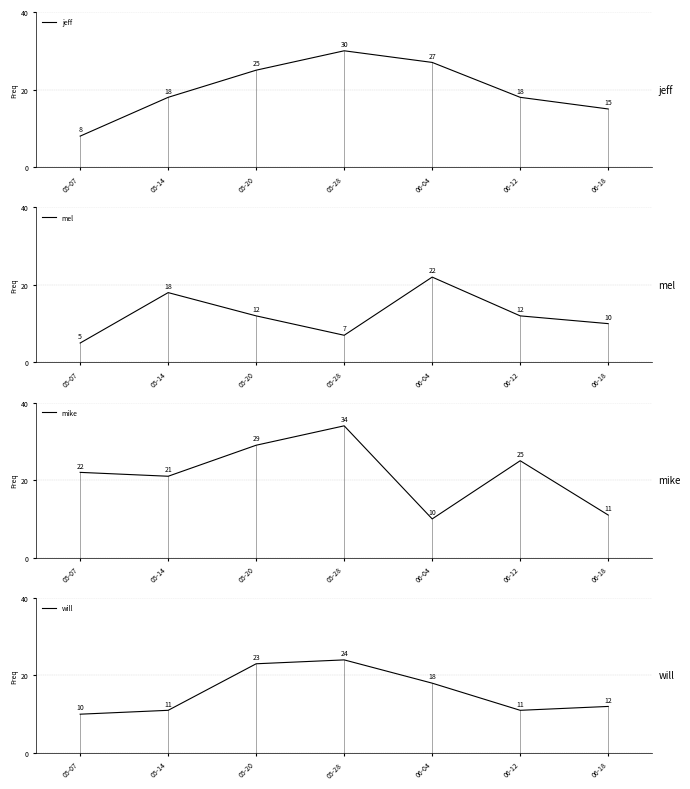

What is the sum of all will values?

109